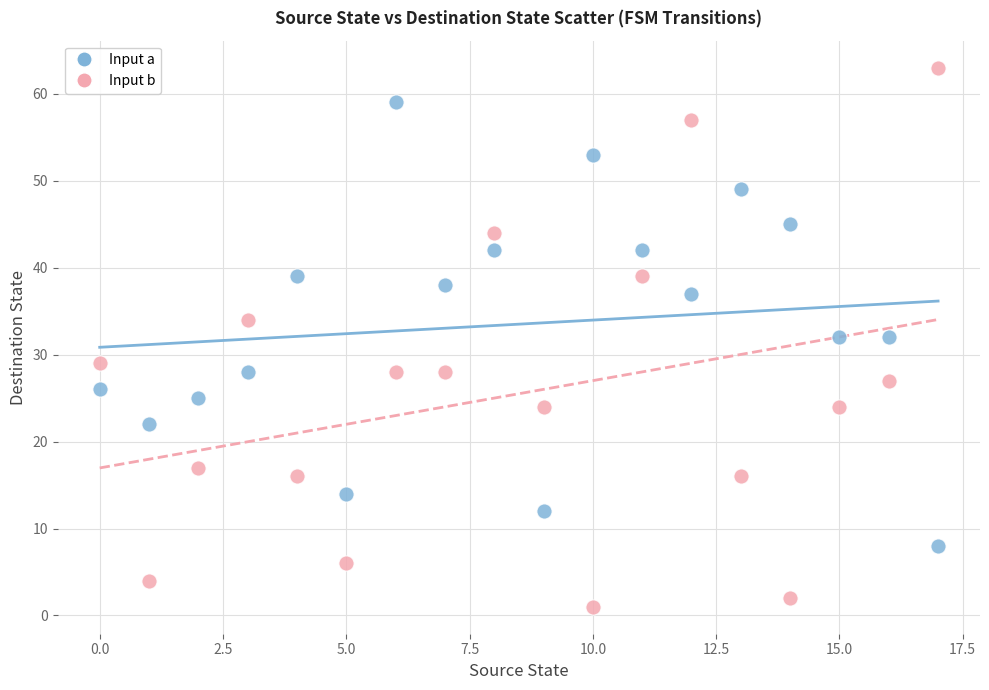

Across all data points, what is the range of Y values (max minus min)?

62